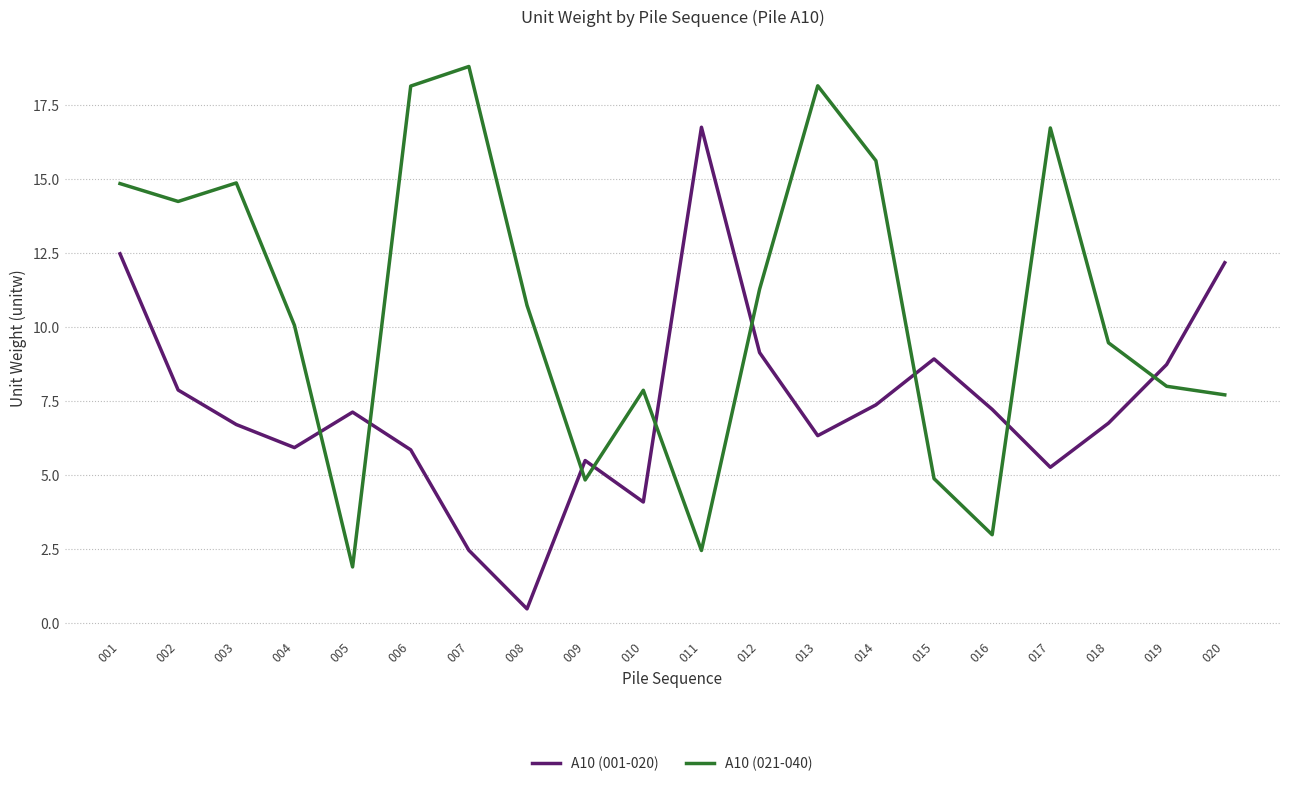

How many interior local valleys does the A10 (001-020) series have?

5